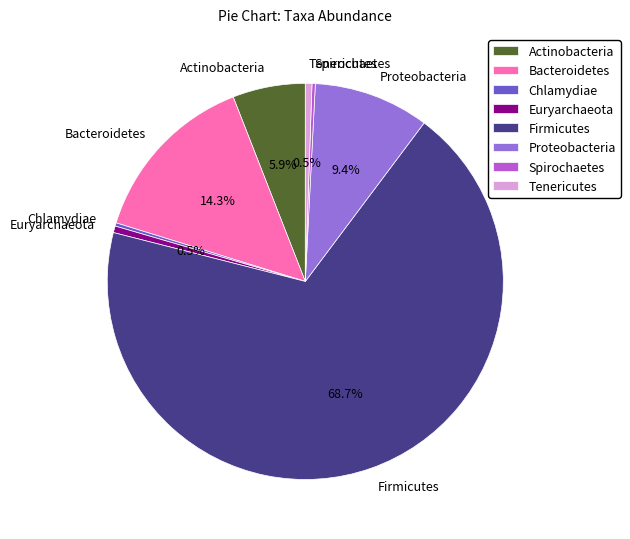

Is it true that Tenericutes is 11% of the pie?

False